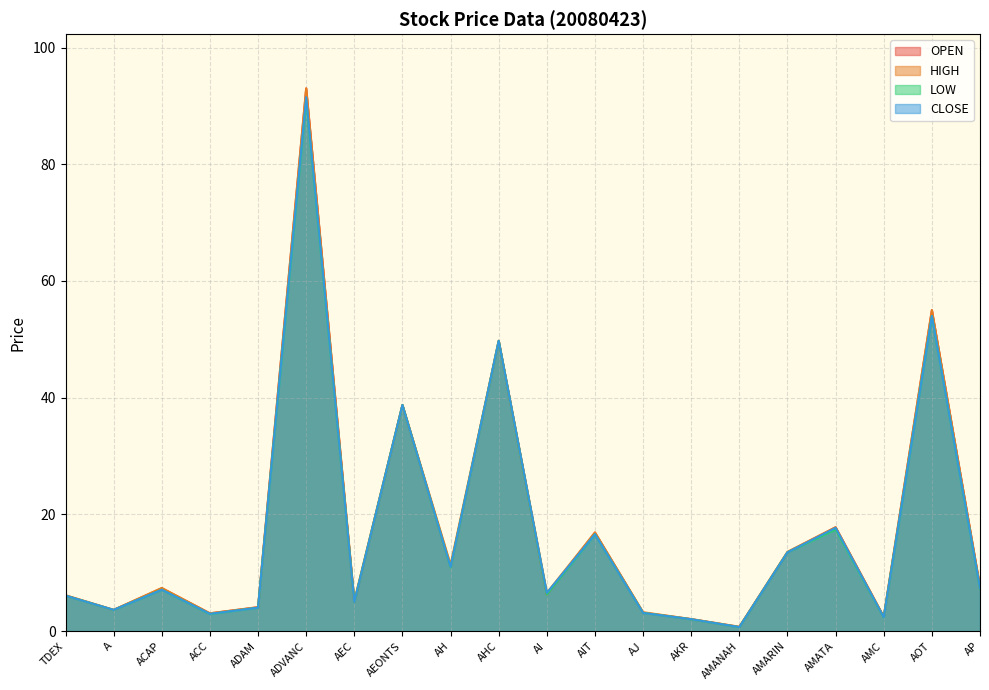

True or false: CLOSE and OPEN intersect in this chart.

True